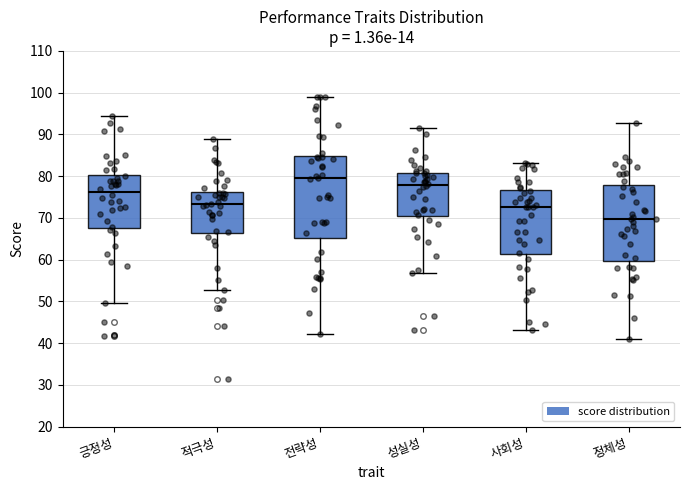

Which box has the highest median line?

전략성